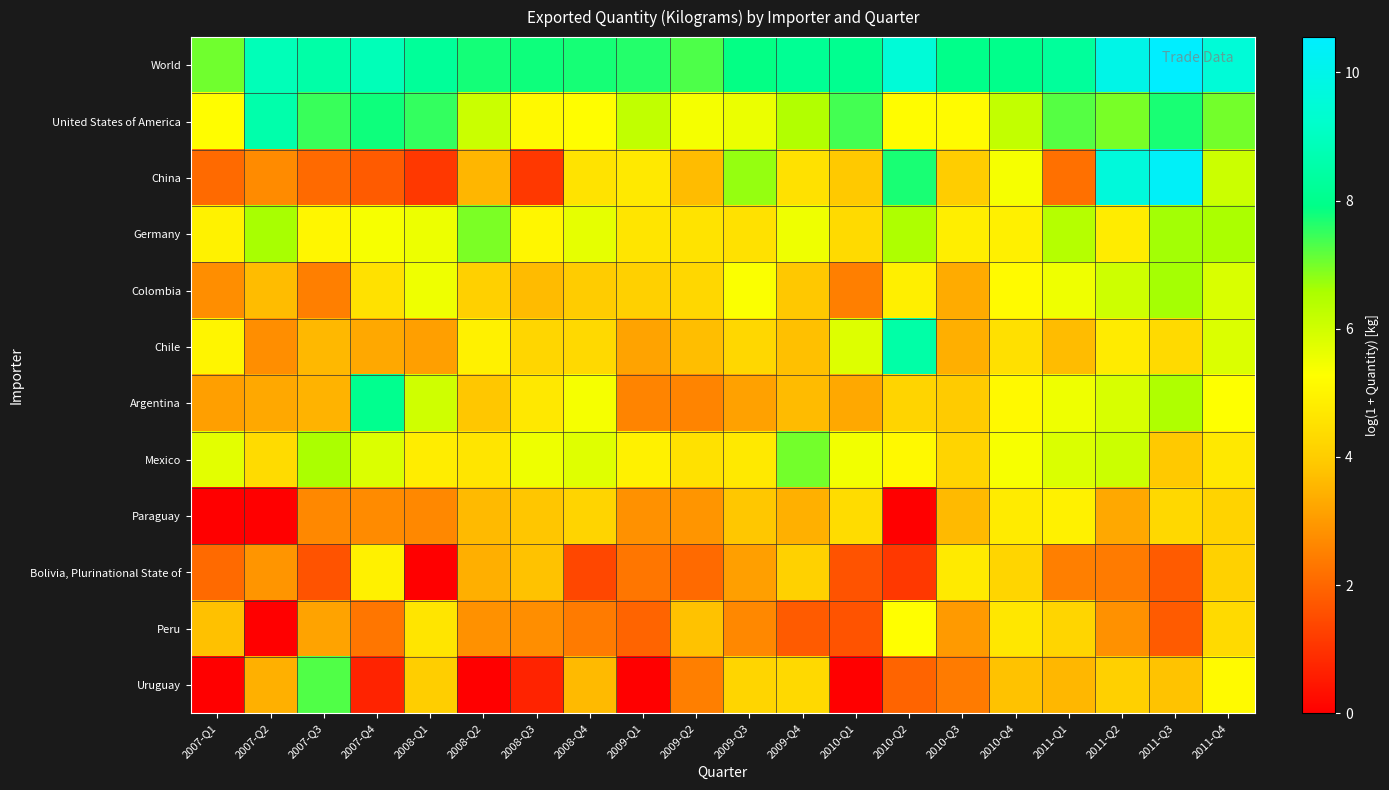

Which series has the largest range (max minus min)?

China